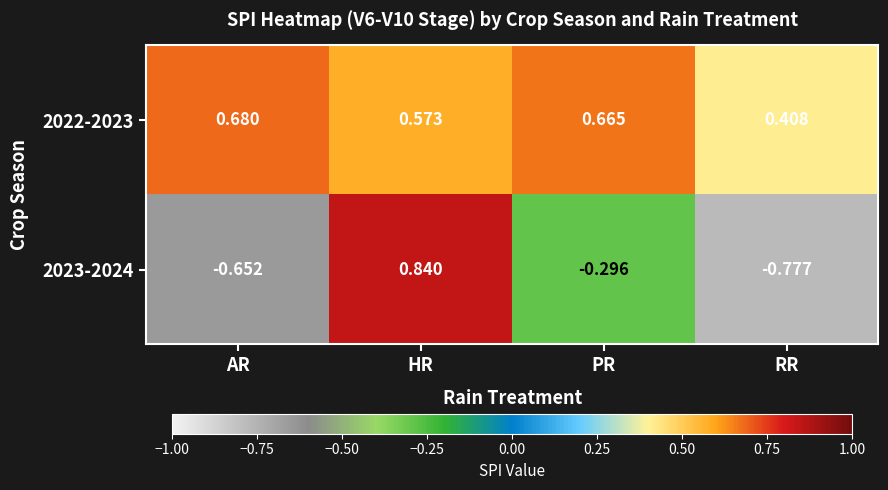

At which label does 2023-2024 first exceed 0?

HR